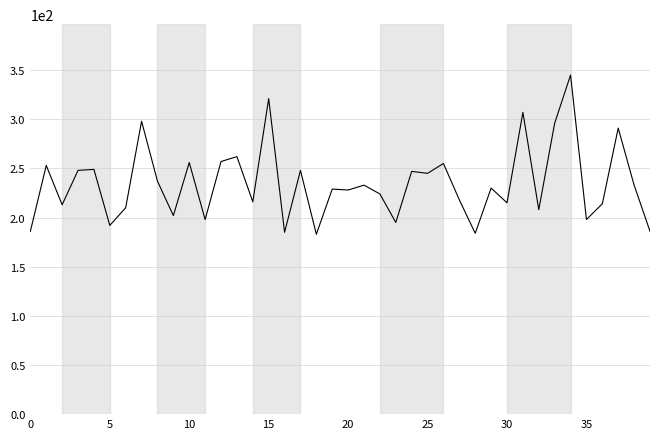

What is the greatest value displayed?

345